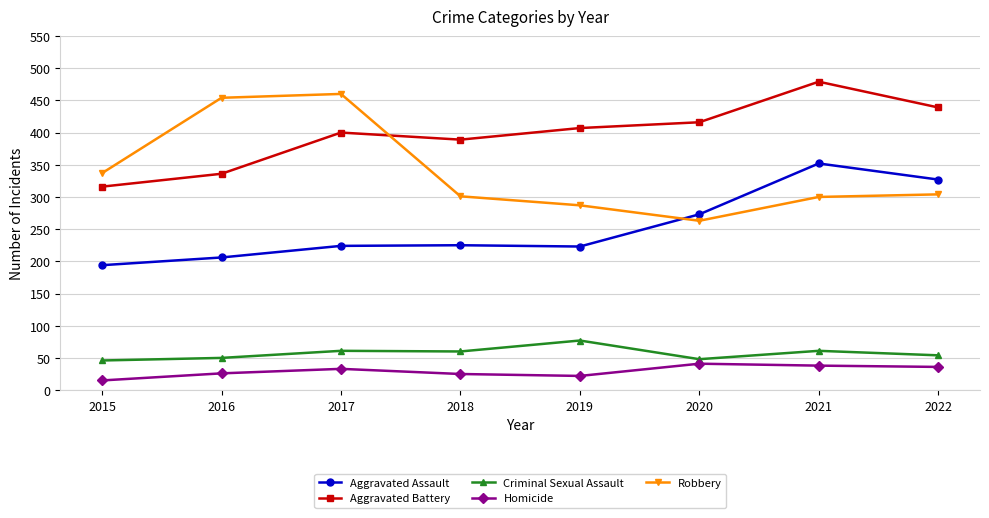

Read the Homicide value at 2019, to the nearest 10.

20